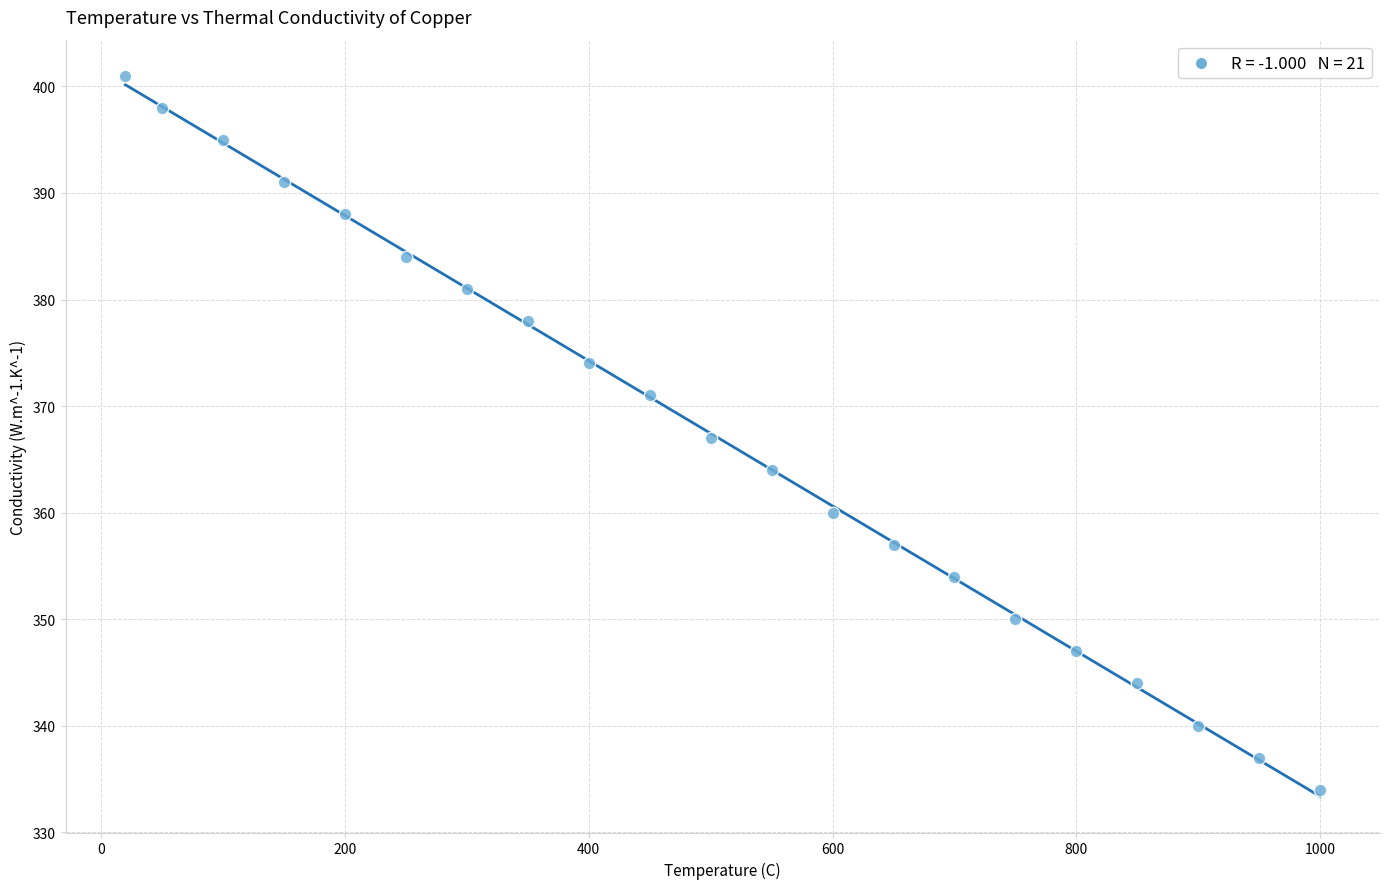

What is the range of Y values (max minus min)?

67